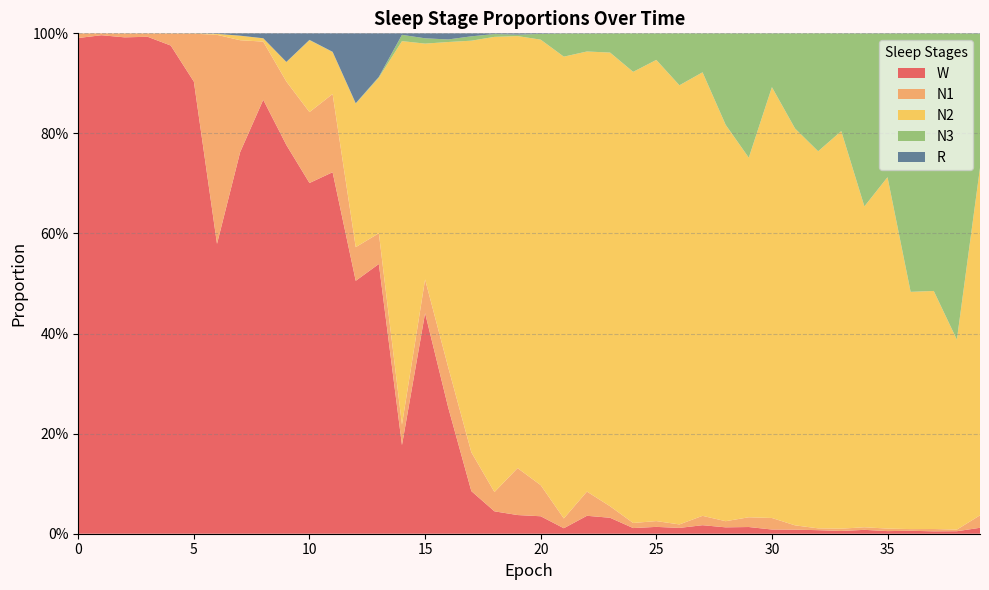

Reading left to right, extract all data points from this chart.

N1: 0.0	0.0	0.0	0.0	0.0	0.1	0.4	0.2	0.1	0.1	0.1	0.2	0.1	0.1	0.0	0.1	0.1	0.1	0.0	0.1	0.1	0.0	0.0	0.0	0.0	0.0	0.0	0.0	0.0	0.0	0.0	0.0	0.0	0.0	0.0	0.0	0.0	0.0	0.0	0.0
N2: 0.0	0.0	0.0	0.0	0.0	0.0	0.0	0.0	0.0	0.0	0.1	0.1	0.3	0.3	0.8	0.5	0.7	0.8	0.9	0.9	0.9	0.9	0.9	0.9	0.9	0.9	0.9	0.9	0.8	0.7	0.9	0.8	0.8	0.8	0.6	0.7	0.5	0.5	0.4	0.7
N3: 0.0	0.0	0.0	0.0	0.0	0.0	0.0	0.0	0.0	0.0	0.0	0.0	0.0	0.0	0.0	0.0	0.0	0.0	0.0	0.0	0.0	0.0	0.0	0.0	0.1	0.1	0.1	0.1	0.2	0.2	0.1	0.2	0.2	0.2	0.3	0.3	0.5	0.5	0.6	0.3
R: 0.0	0.0	0.0	0.0	0.0	0.0	0.0	0.0	0.0	0.1	0.0	0.0	0.1	0.1	0.0	0.0	0.0	0.0	0.0	0.0	0.0	0.0	0.0	0.0	0.0	0.0	0.0	0.0	0.0	0.0	0.0	0.0	0.0	0.0	0.0	0.0	0.0	0.0	0.0	0.0
W: 1.0	1.0	1.0	1.0	1.0	0.9	0.6	0.8	0.9	0.8	0.7	0.7	0.5	0.5	0.2	0.4	0.3	0.1	0.0	0.0	0.0	0.0	0.0	0.0	0.0	0.0	0.0	0.0	0.0	0.0	0.0	0.0	0.0	0.0	0.0	0.0	0.0	0.0	0.0	0.0